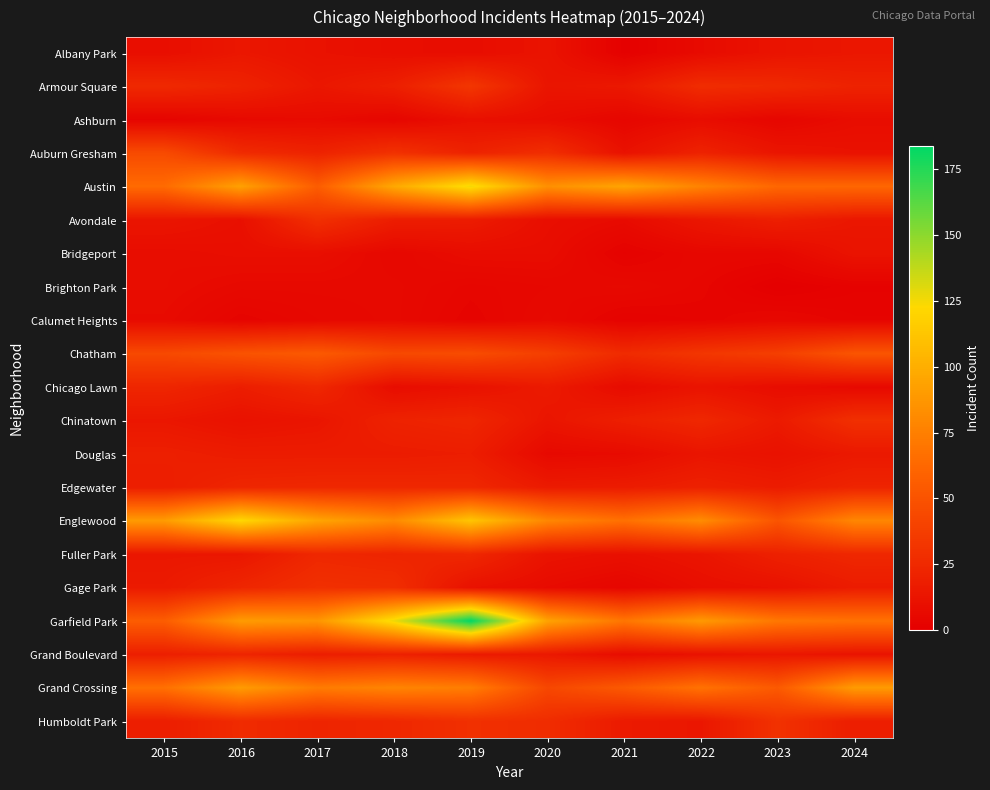

Reading left to right, list all the values displayed in this chart.

Albany Park: 2015=9	2016=14	2017=11	2018=9	2019=8	2020=12	2021=1	2022=7	2023=12	2024=14
Armour Square: 2015=25	2016=21	2017=14	2018=19	2019=33	2020=13	2021=15	2022=27	2023=25	2024=21
Ashburn: 2015=3	2016=6	2017=7	2018=4	2019=10	2020=8	2021=4	2022=8	2023=4	2024=8
Auburn Gresham: 2015=45	2016=26	2017=21	2018=30	2019=21	2020=28	2021=11	2022=21	2023=13	2024=11
Austin: 2015=64	2016=93	2017=56	2018=97	2019=126	2020=84	2021=95	2022=77	2023=62	2024=62
Avondale: 2015=13	2016=10	2017=29	2018=18	2019=17	2020=9	2021=7	2022=14	2023=19	2024=14
Bridgeport: 2015=8	2016=9	2017=9	2018=5	2019=8	2020=8	2021=2	2022=5	2023=5	2024=12
Brighton Park: 2015=8	2016=6	2017=6	2018=6	2019=4	2020=5	2021=6	2022=4	2023=0	2024=2
Calumet Heights: 2015=7	2016=3	2017=5	2018=6	2019=3	2020=6	2021=2	2022=3	2023=5	2024=3
Chatham: 2015=44	2016=50	2017=54	2018=44	2019=46	2020=38	2021=26	2022=33	2023=38	2024=51
Chicago Lawn: 2015=23	2016=18	2017=24	2018=8	2019=11	2020=16	2021=7	2022=12	2023=8	2024=6
Chinatown: 2015=14	2016=11	2017=13	2018=21	2019=23	2020=13	2021=19	2022=24	2023=16	2024=29
Douglas: 2015=19	2016=17	2017=17	2018=17	2019=18	2020=6	2021=7	2022=13	2023=11	2024=15
Edgewater: 2015=18	2016=23	2017=24	2018=24	2019=24	2020=16	2021=17	2022=20	2023=17	2024=22
Englewood: 2015=90	2016=122	2017=95	2018=81	2019=112	2020=79	2021=67	2022=82	2023=51	2024=79
Fuller Park: 2015=14	2016=14	2017=24	2018=22	2019=24	2020=12	2021=10	2022=13	2023=20	2024=24
Gage Park: 2015=16	2016=23	2017=29	2018=28	2019=11	2020=7	2021=4	2022=9	2023=11	2024=17
Garfield Park: 2015=56	2016=90	2017=87	2018=127	2019=184	2020=94	2021=70	2022=89	2023=71	2024=68
Grand Boulevard: 2015=19	2016=22	2017=18	2018=20	2019=16	2020=15	2021=8	2022=11	2023=14	2024=12
Grand Crossing: 2015=67	2016=90	2017=73	2018=78	2019=74	2020=43	2021=54	2022=68	2023=54	2024=90
Humboldt Park: 2015=18	2016=26	2017=22	2018=24	2019=29	2020=27	2021=16	2022=14	2023=30	2024=18